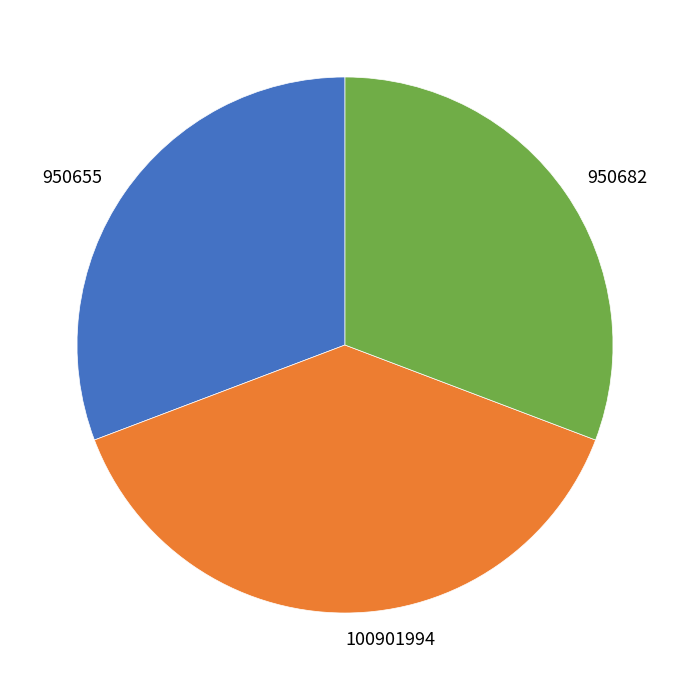

Which has a higher value, 950655 or 100901994?

100901994